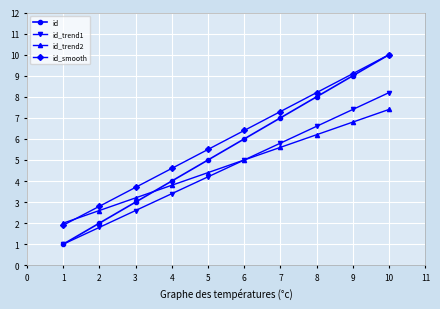

What is the lowest value of the id_trend1 series?

1.0